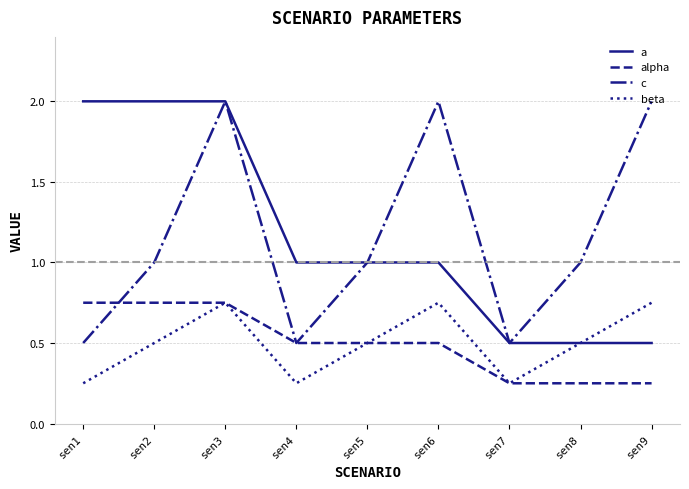

What is the total value across all series at sen9?

3.5